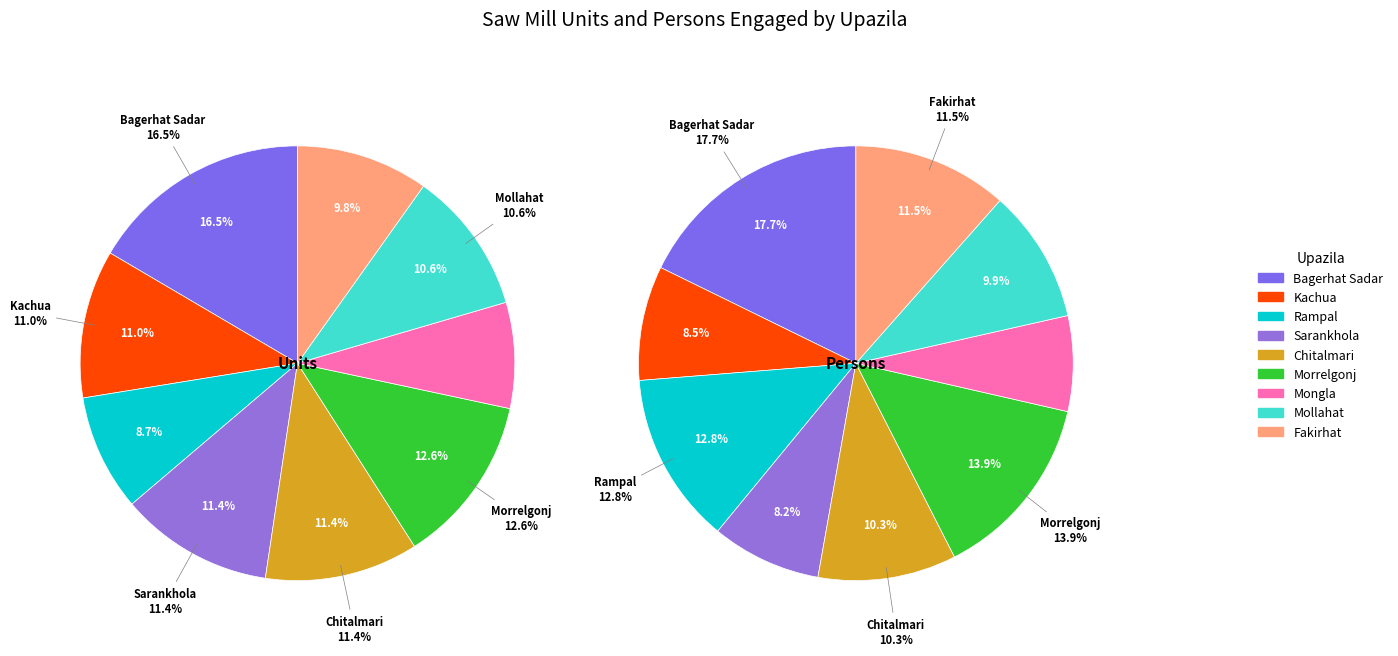

To the nearest percent, what is the average slice percentage?

11%